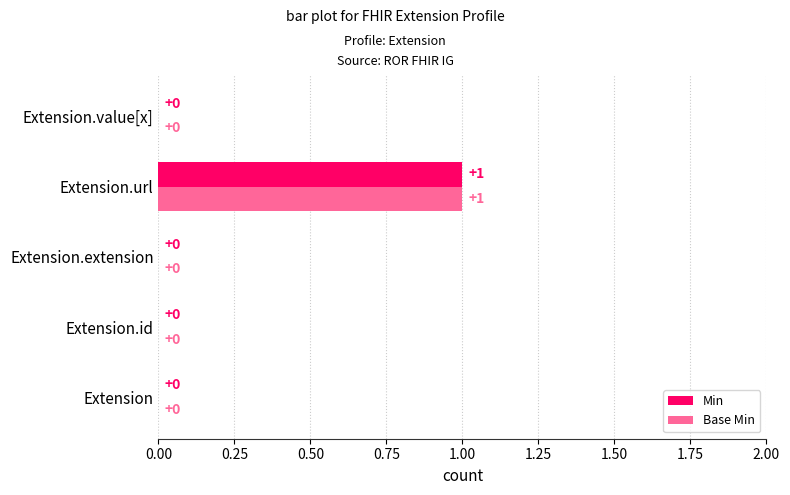

The value of Min at Extension.url is 1. True or false?

True